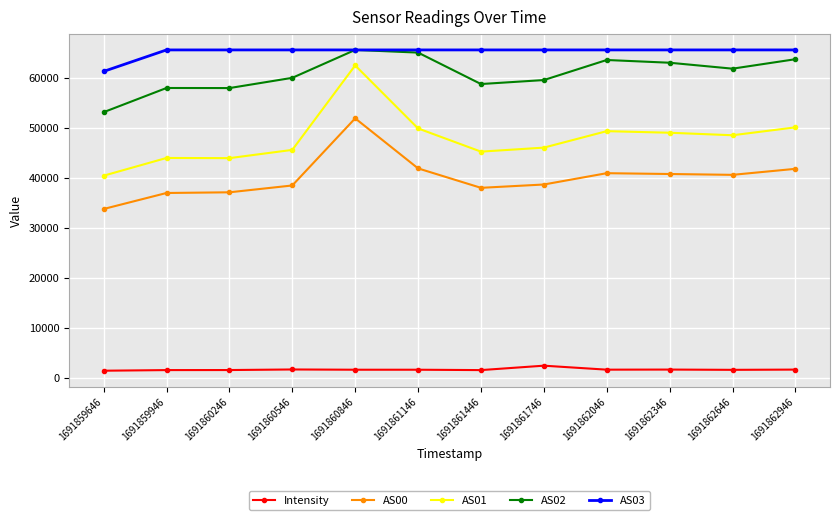

At how many categories does at least one series exceed 8100?

12